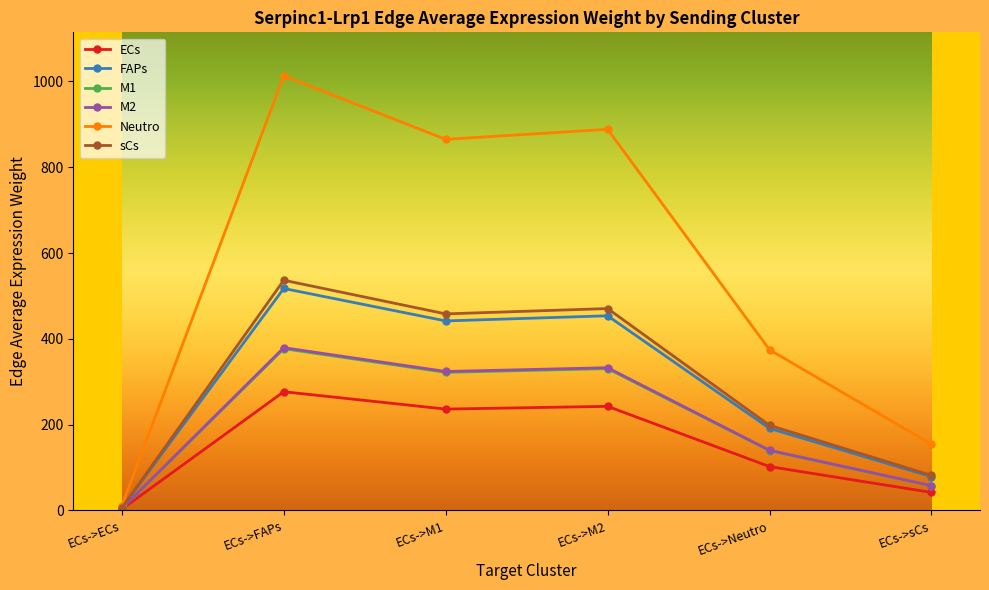

Is the value of M1 at ECs->M1 greater than the value of ECs at ECs->Neutro?

Yes